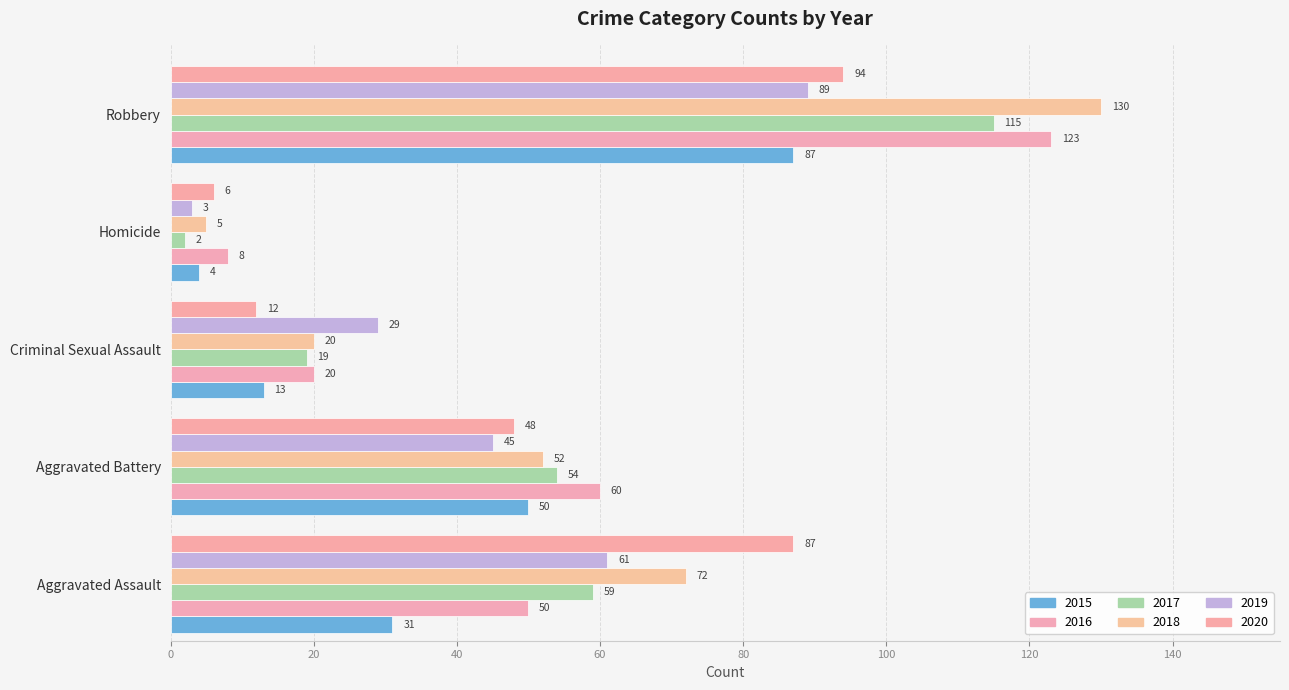

What are all the series names shown in the legend?

2015, 2016, 2017, 2018, 2019, 2020